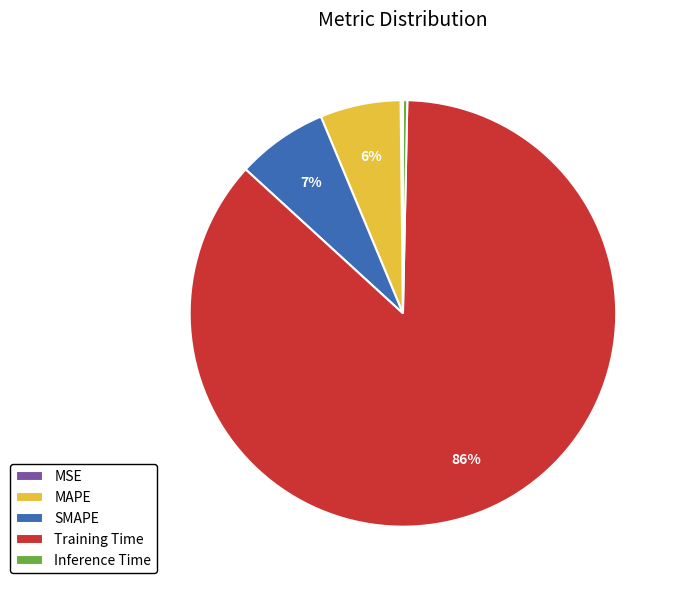

Does MAPE represent more than half of the total?

No